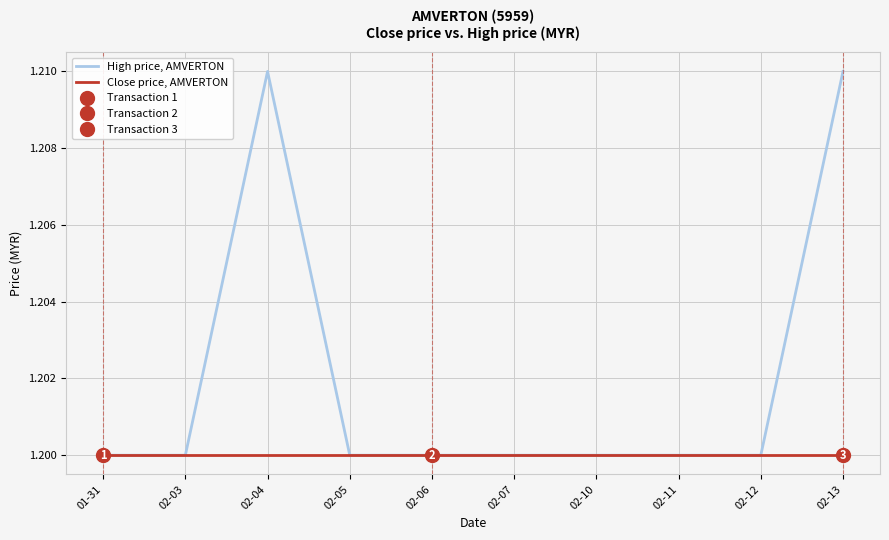

List the labels in order of High price, AMVERTON value, smallest first.

01-31, 02-03, 02-05, 02-06, 02-07, 02-10, 02-11, 02-12, 02-04, 02-13